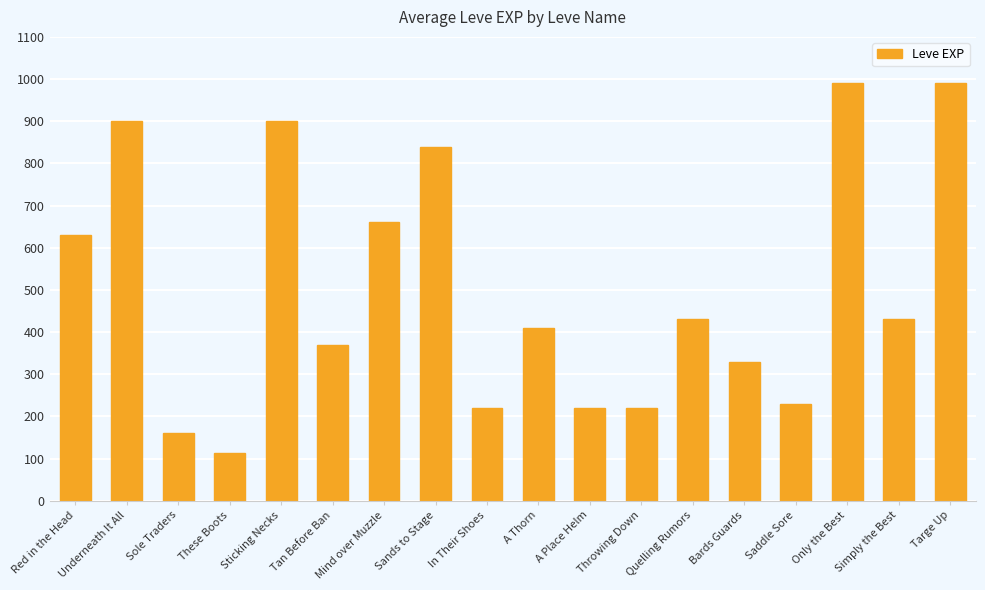

How many bars are there in total?

18